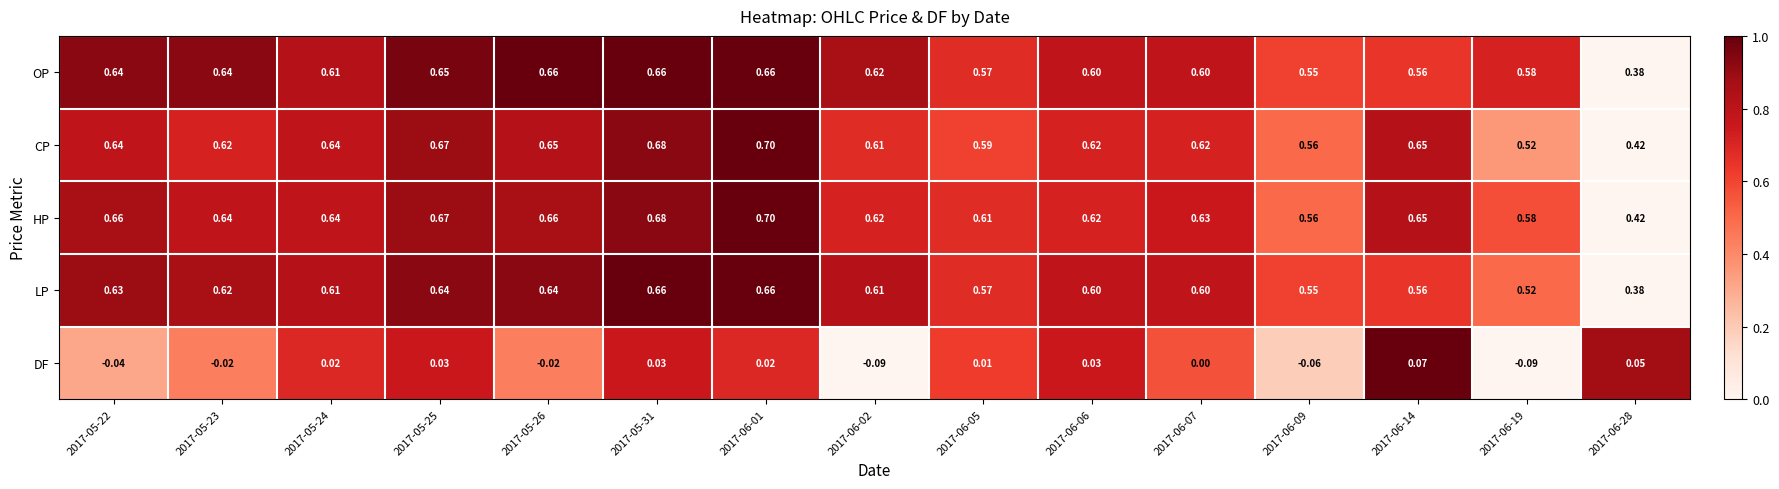

Is the value of OP at 2017-06-19 greater than the value of HP at 2017-05-23?

No